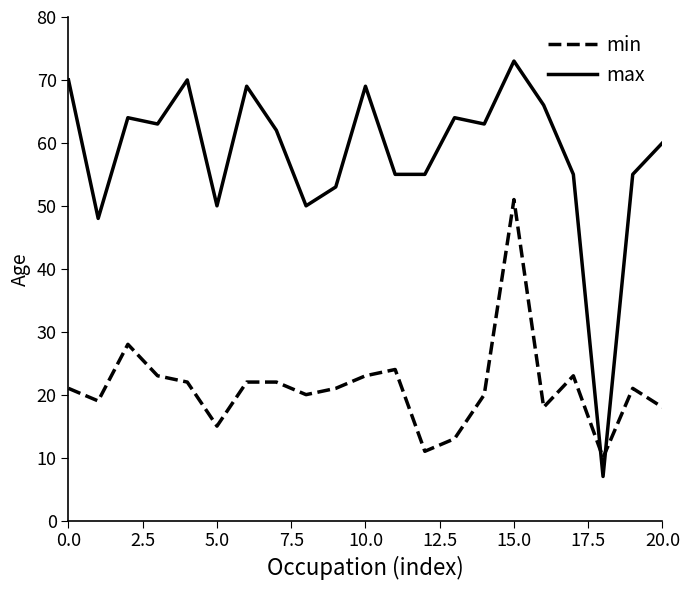

Which series has the widest spread of values?

max